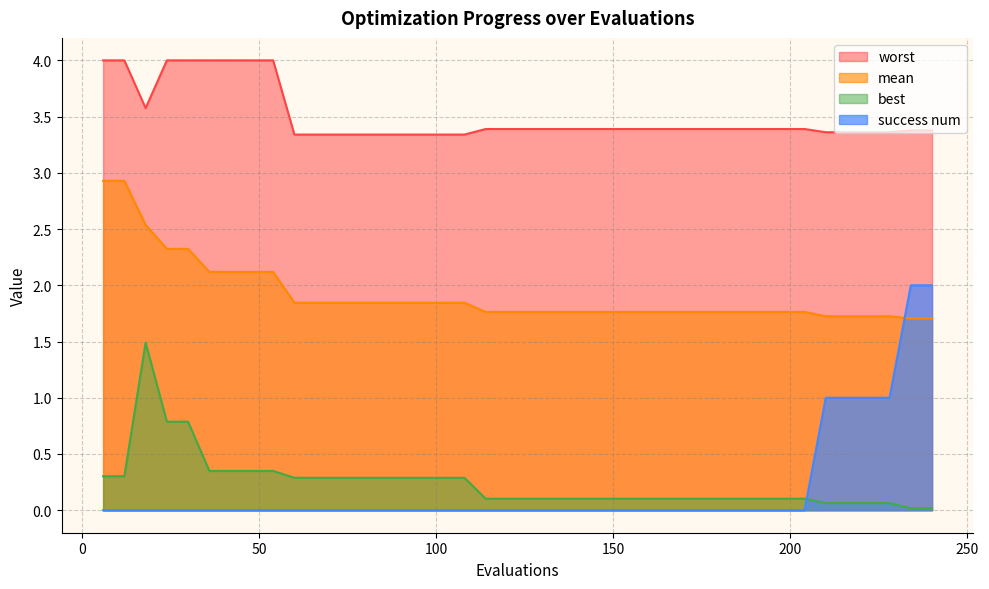

True or false: success num has a value of 1.1 at 198.

False